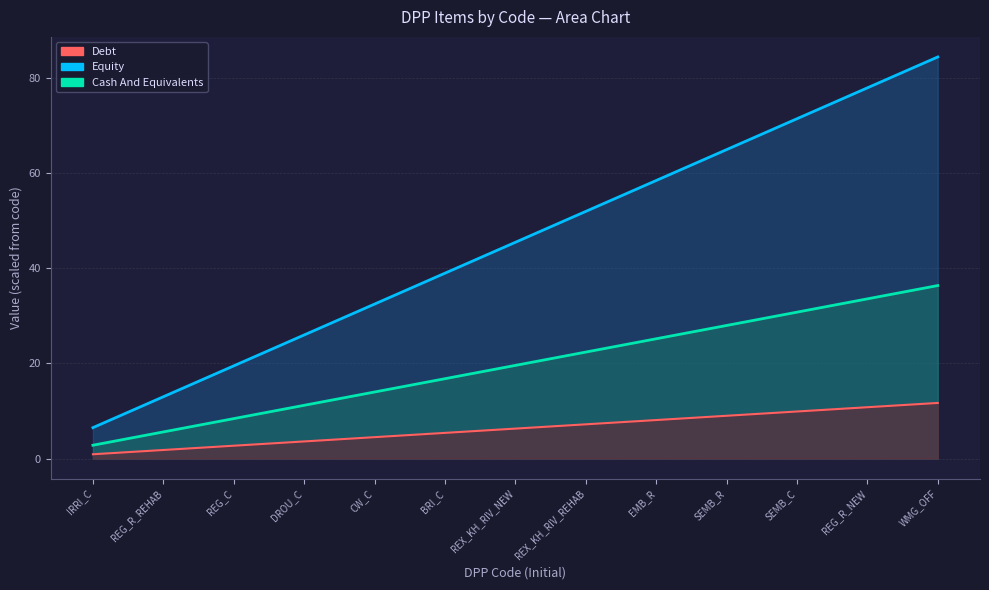

Reading left to right, what are all the values shown in this chart?

Debt: 6.5	13.0	19.5	26.0	32.5	39.0	45.5	52.0	58.5	65.0	71.5	78.0	84.5
Equity: 2.8	5.6	8.4	11.2	14.0	16.8	19.6	22.4	25.2	28.0	30.8	33.6	36.4
Cash And Equivalents: 0.9	1.8	2.7	3.6	4.5	5.4	6.3	7.2	8.1	9.0	9.9	10.8	11.7